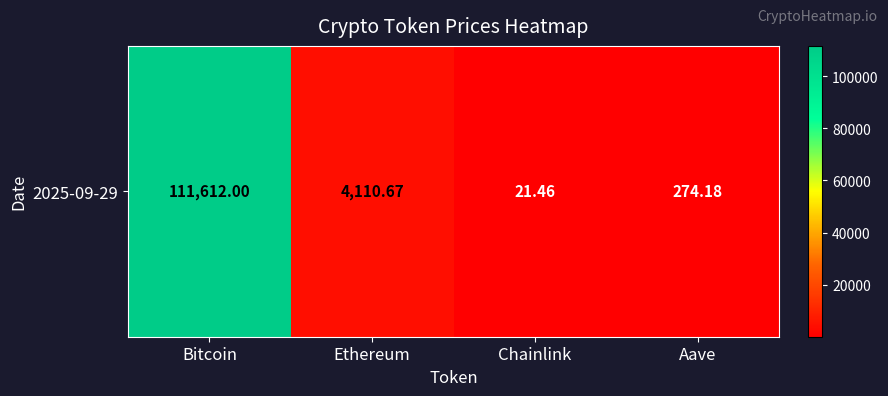

What is the change in value from Bitcoin to Chainlink?

-111590.5